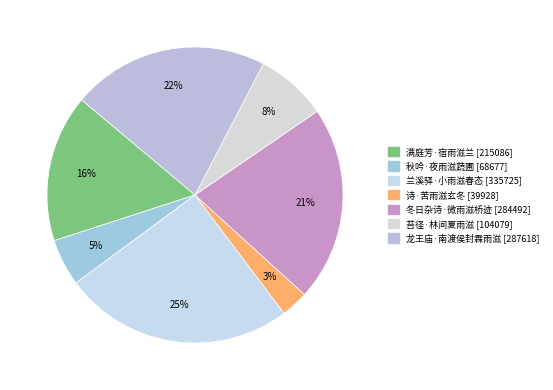

Between 冬日杂诗·微雨滋桥迹 and 秋吟·夜雨滋蔬圃, which is larger?

冬日杂诗·微雨滋桥迹